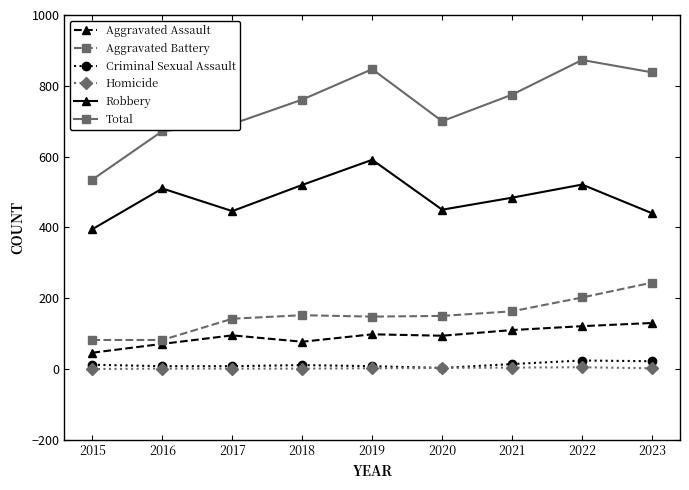

What is the difference between the maximum and second lowest values in the Homicide series?

4